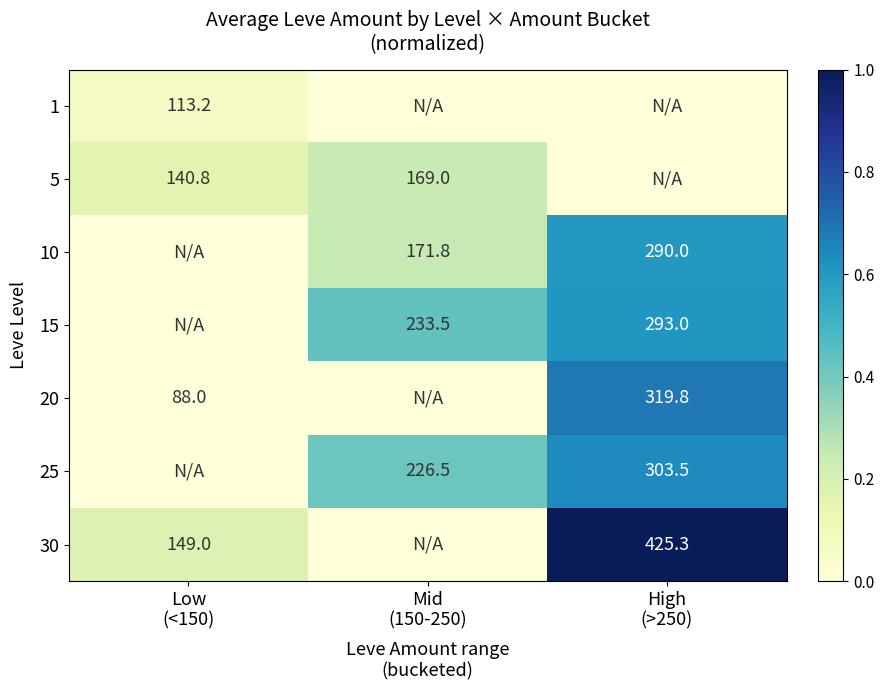

What is the sum of the 15 values at Low (<150) and High (>250)?

0.6